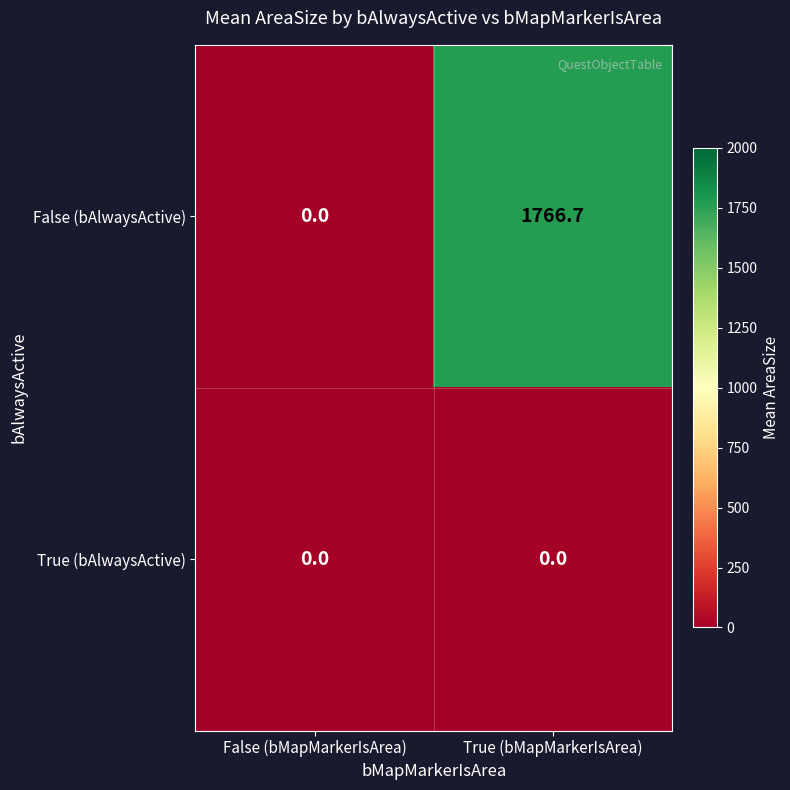

At how many categories does at least one series exceed 330?

1